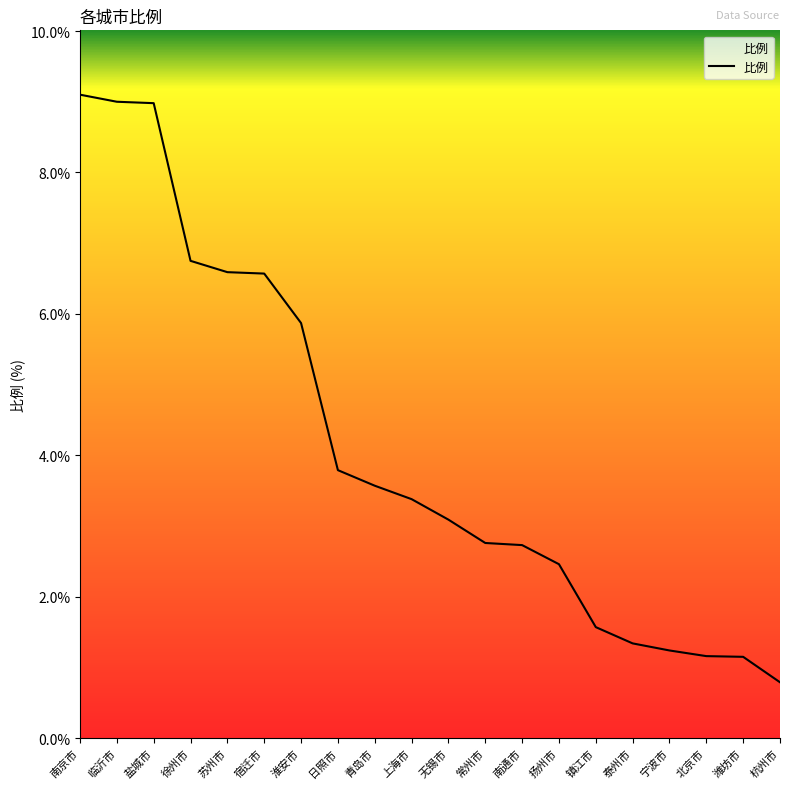

What position from the left is 北京市?

18